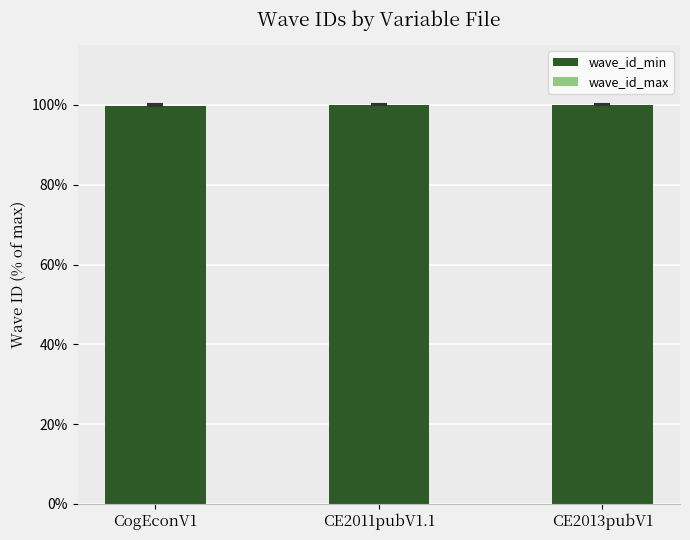

What is the maximum value for wave_id_min?

100.0